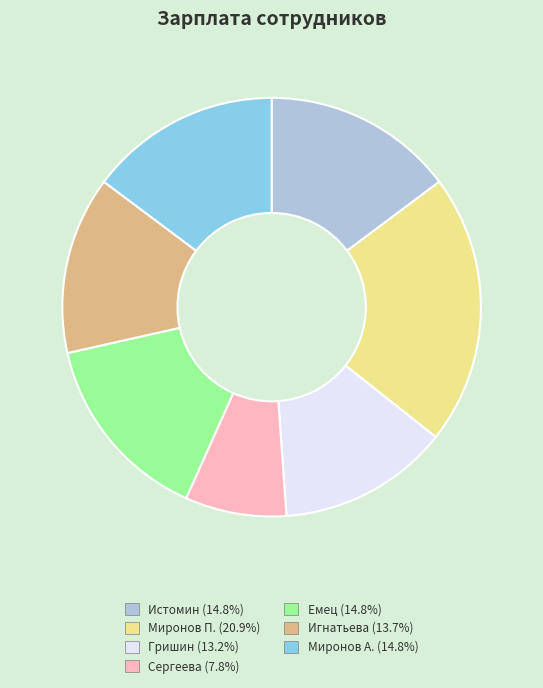

Approximately how many times larger is the value at Миронов П. (20.9%) compared to Емец (14.8%)?

1.4